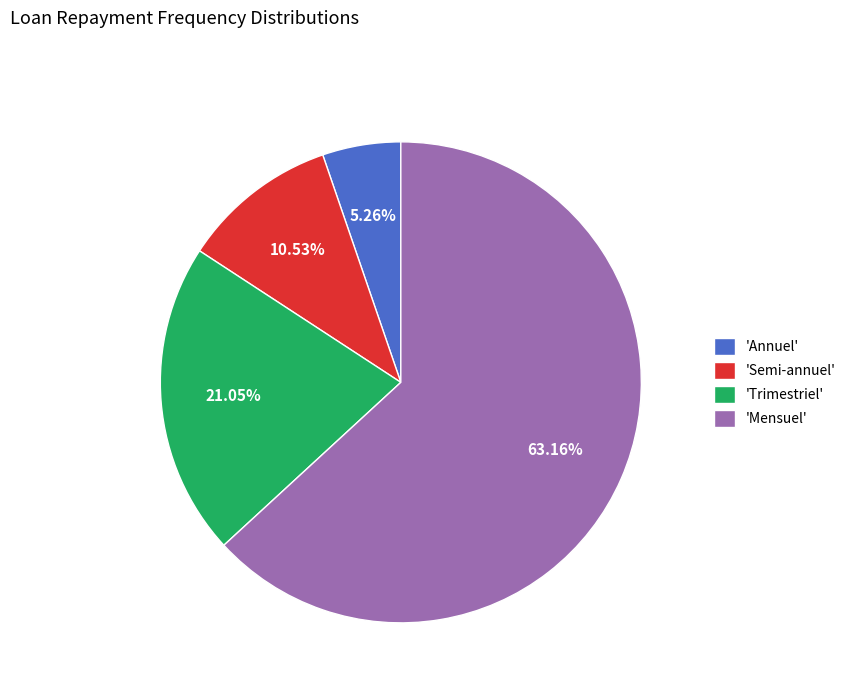

Rank the categories by value from lowest to highest.

'Annuel', 'Semi-annuel', 'Trimestriel', 'Mensuel'